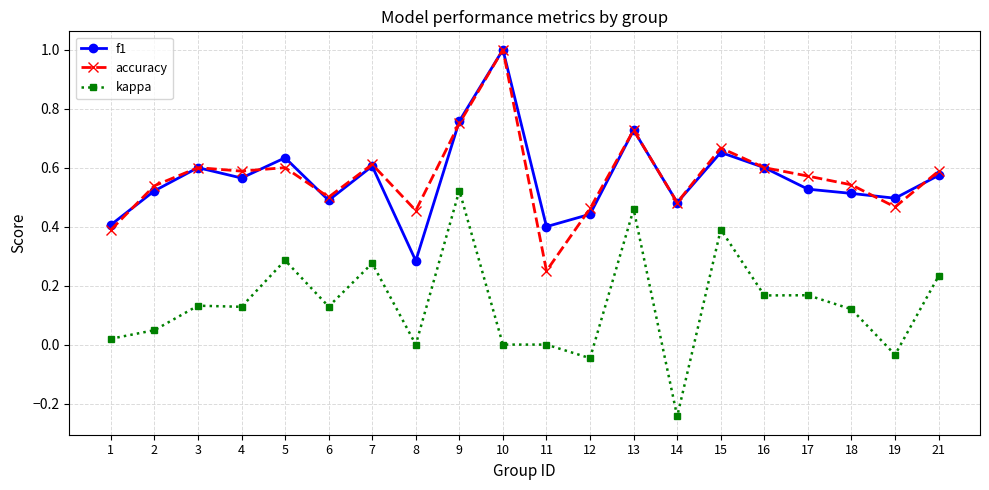

True or false: accuracy and kappa cross at least once.

False